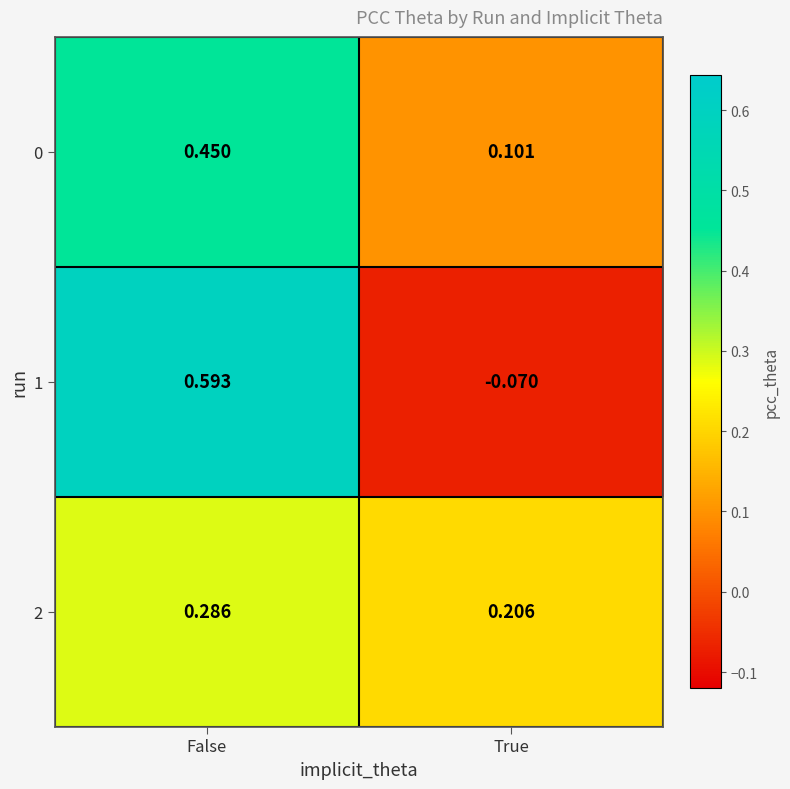

Where does the 1 series first go above 0?

False